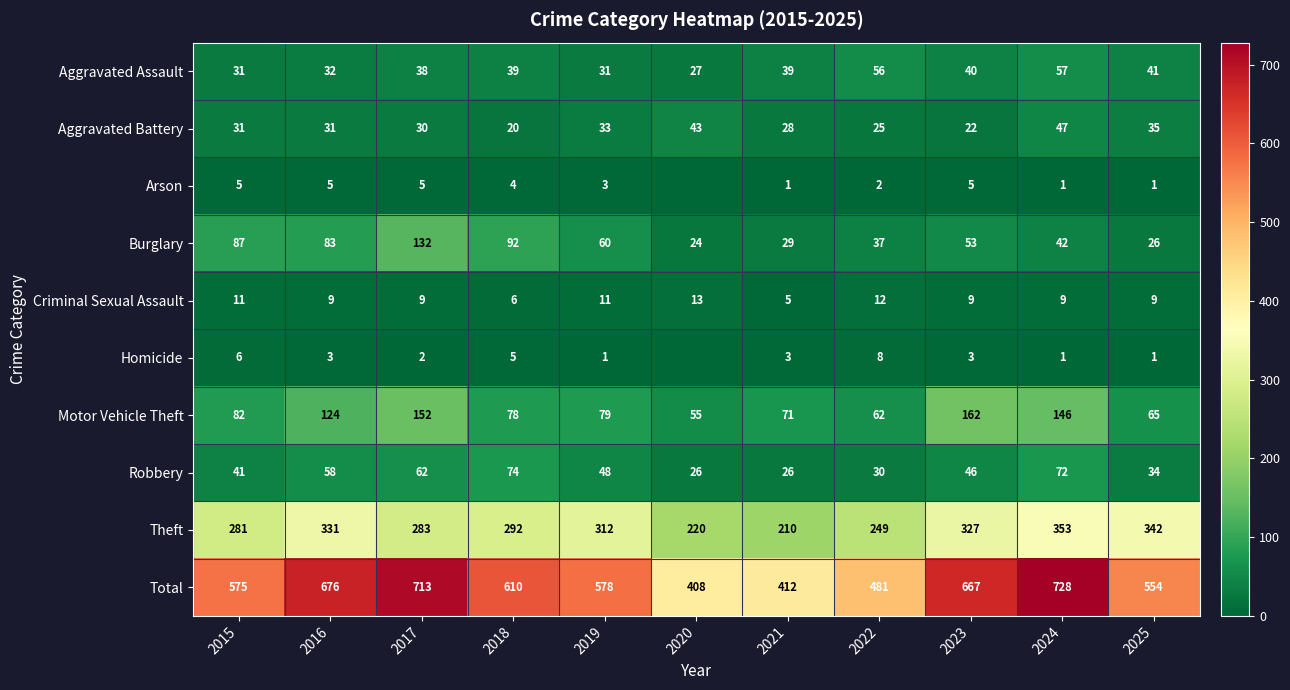

Is it true that Homicide equals 6 at 2015?

True